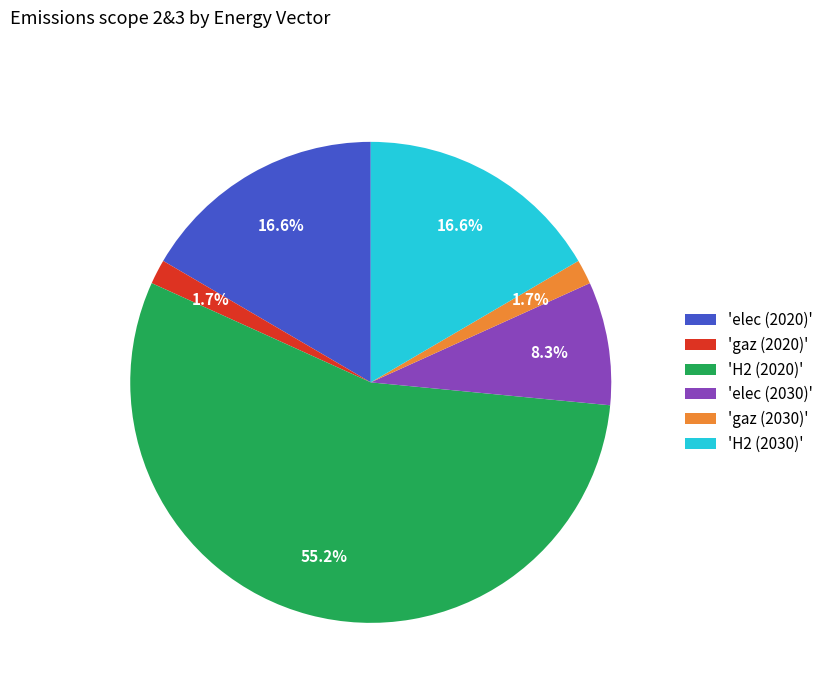

Is there any slice that represents more than half of the pie?

Yes